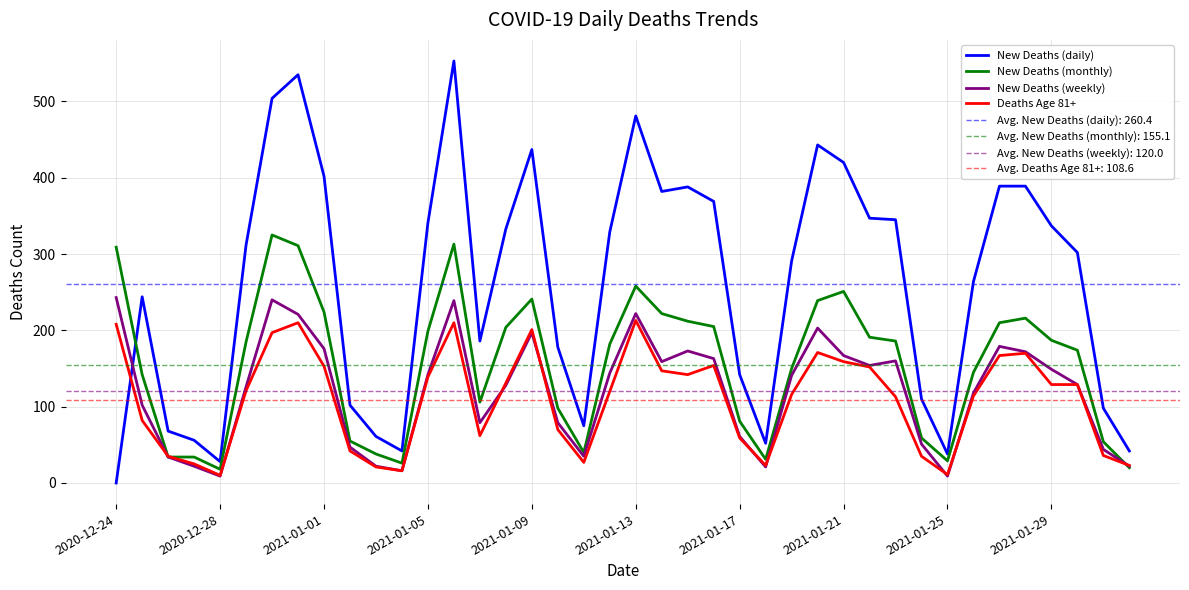

True or false: New Deaths (daily) and Deaths Age 81+ intersect in this chart.

True